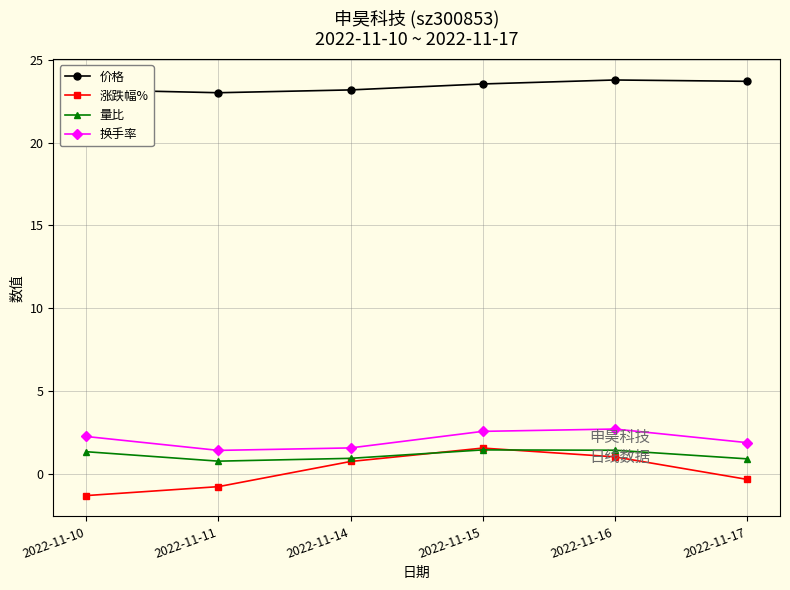

Does the chart have visible grid lines?

Yes